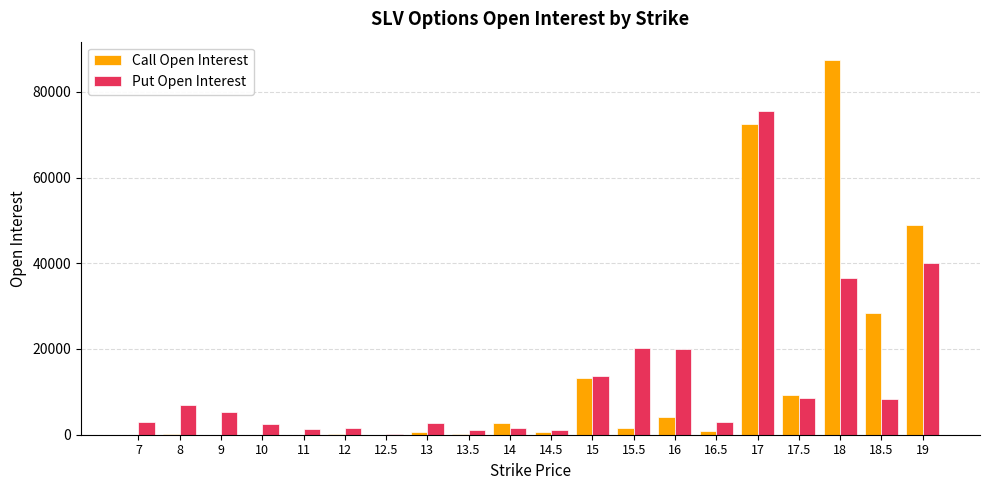

What is the sum of all Put Open Interest values?

253781